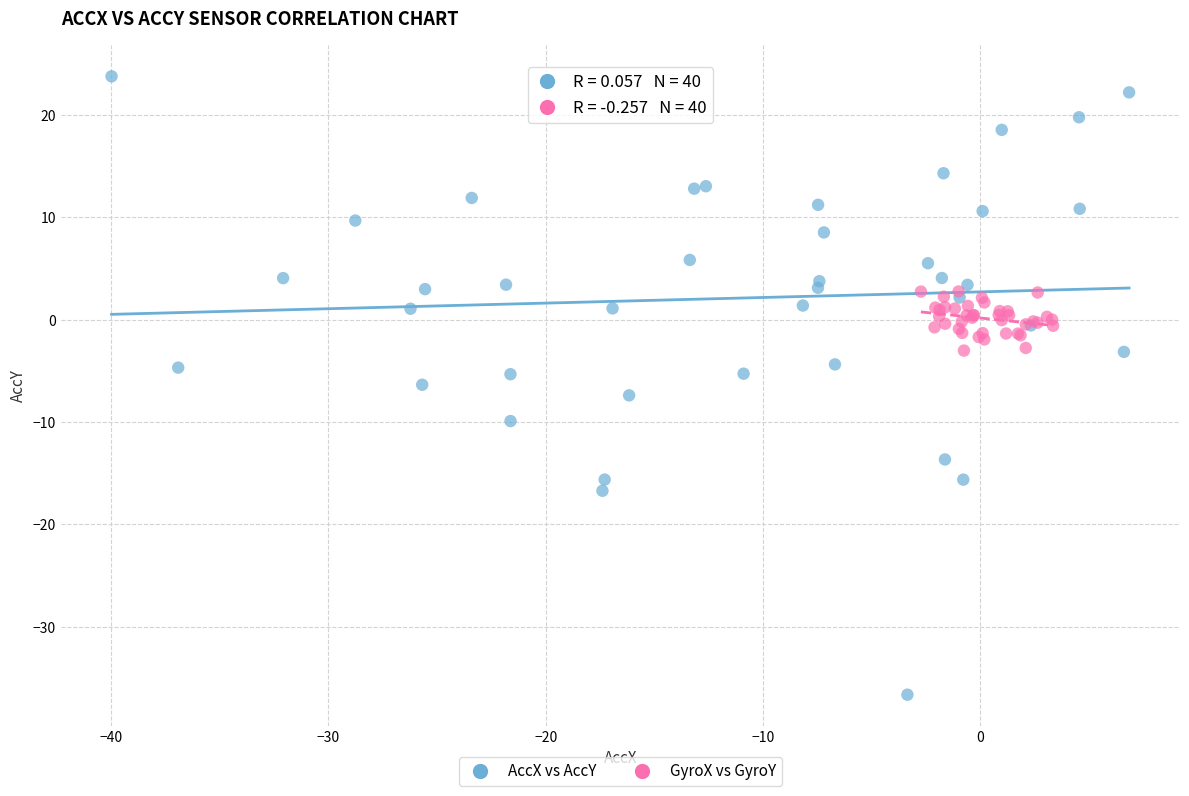

What are all the series names shown in the legend?

AccX vs AccY, GyroX vs GyroY